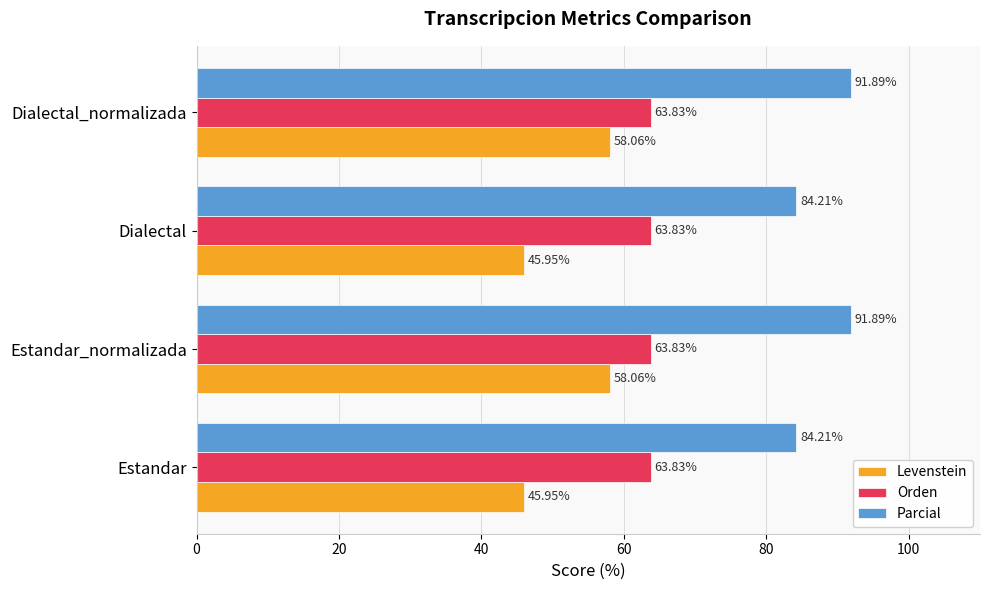

What is the smallest value displayed?

45.9